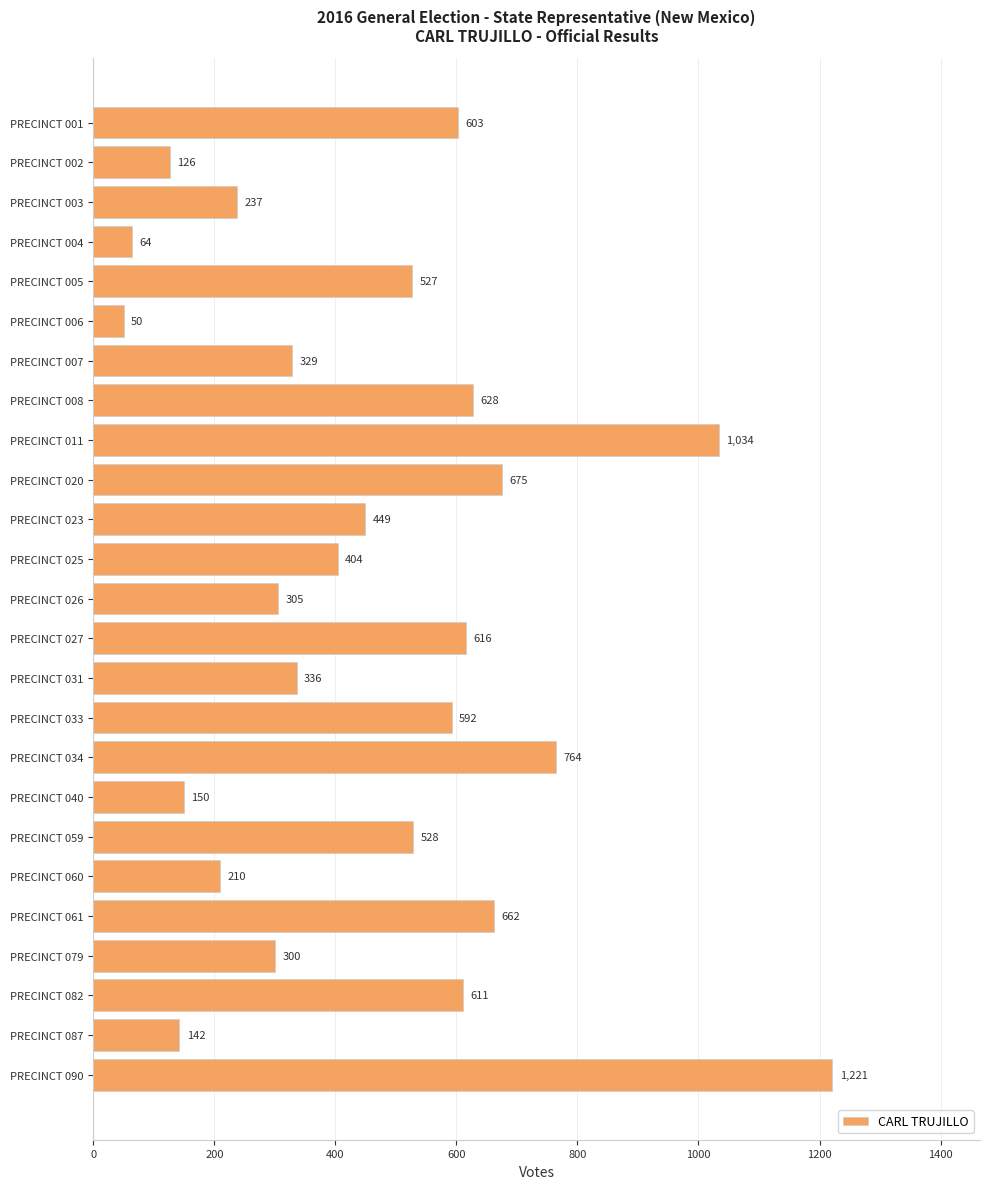

What is the sum of all values?

11563